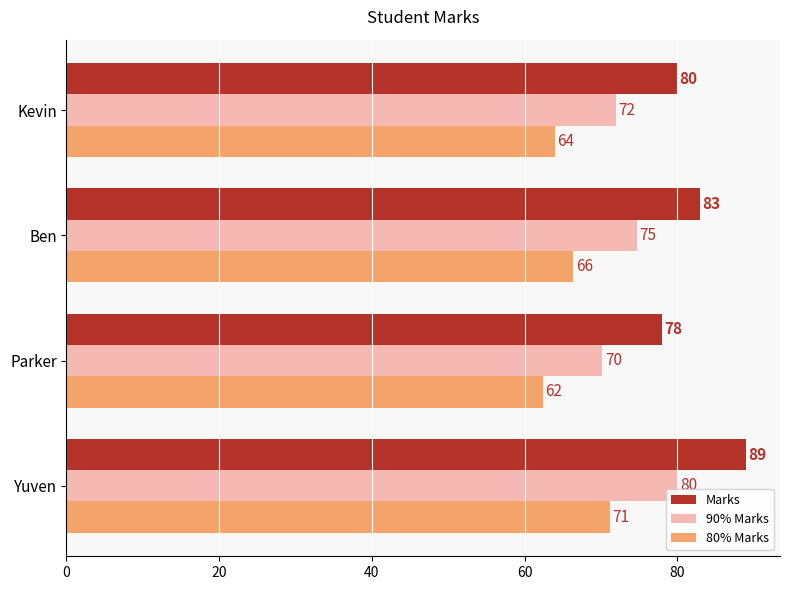

What is the average value?

82